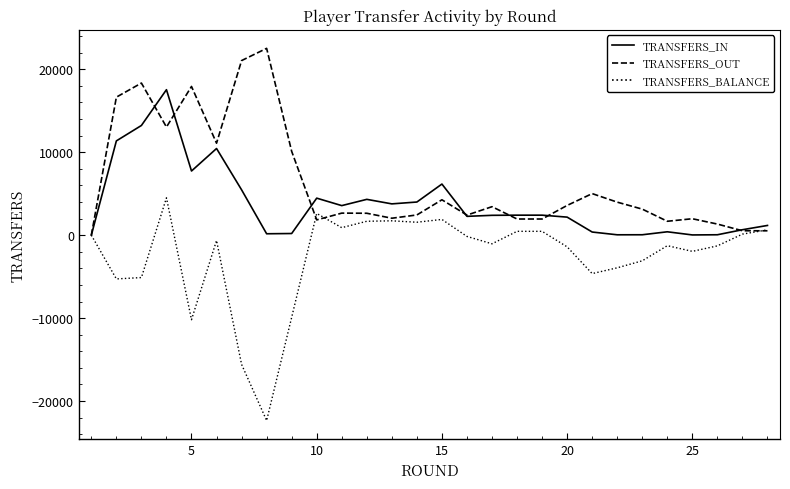

What are all the series names shown in the legend?

transfers_in, transfers_out, transfers_balance